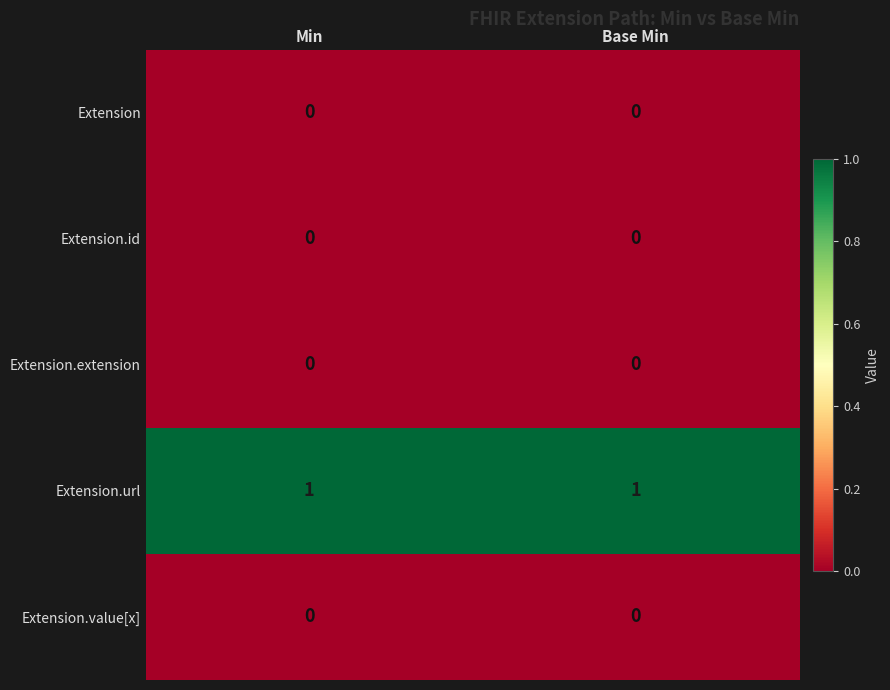

The Extension.id series shows 0 at Base Min. True or false?

True